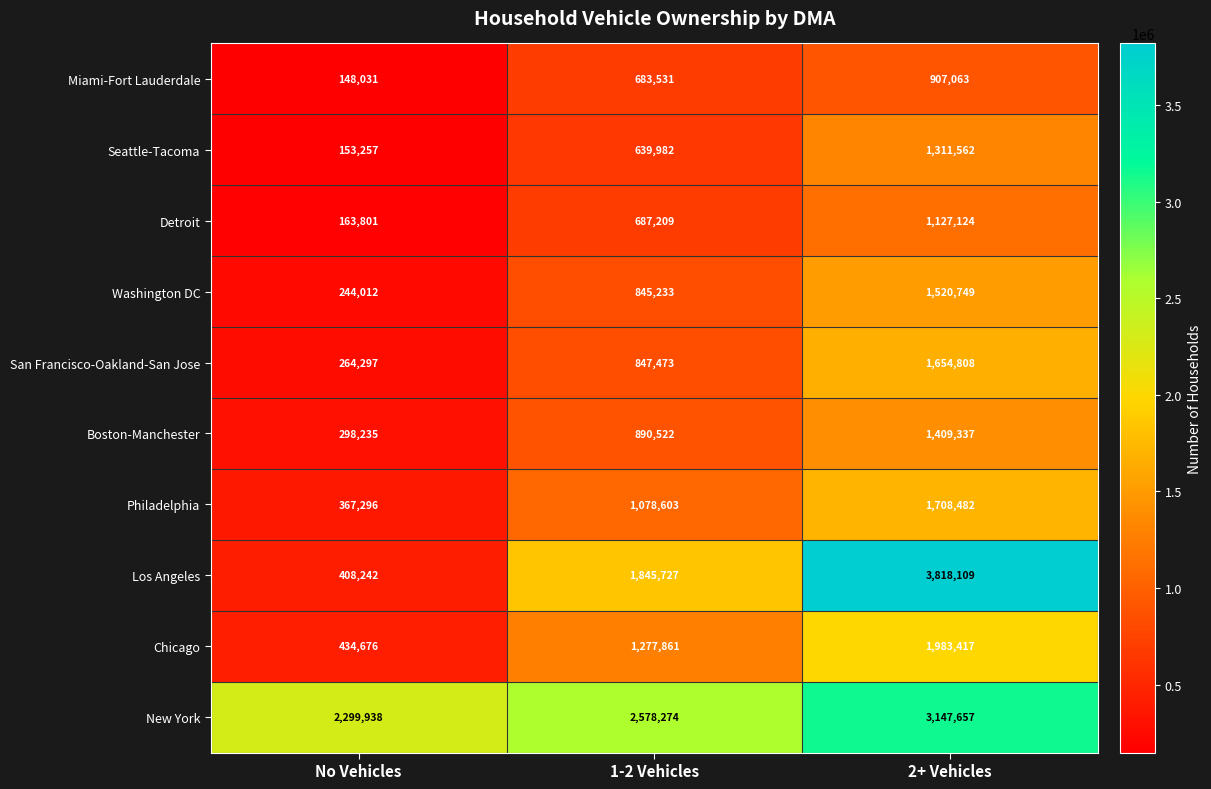

Reading right to left, what are all the values shown in this chart?

Miami-Fort Lauderdale: 2+ Vehicles=907063	1-2 Vehicles=683531	No Vehicles=148031
Seattle-Tacoma: 2+ Vehicles=1311562	1-2 Vehicles=639982	No Vehicles=153257
Detroit: 2+ Vehicles=1127124	1-2 Vehicles=687209	No Vehicles=163801
Washington DC: 2+ Vehicles=1520749	1-2 Vehicles=845233	No Vehicles=244012
San Francisco-Oakland-San Jose: 2+ Vehicles=1654808	1-2 Vehicles=847473	No Vehicles=264297
Boston-Manchester: 2+ Vehicles=1409337	1-2 Vehicles=890522	No Vehicles=298235
Philadelphia: 2+ Vehicles=1708482	1-2 Vehicles=1078603	No Vehicles=367296
Los Angeles: 2+ Vehicles=3818109	1-2 Vehicles=1845727	No Vehicles=408242
Chicago: 2+ Vehicles=1983417	1-2 Vehicles=1277861	No Vehicles=434676
New York: 2+ Vehicles=3147657	1-2 Vehicles=2578274	No Vehicles=2299938